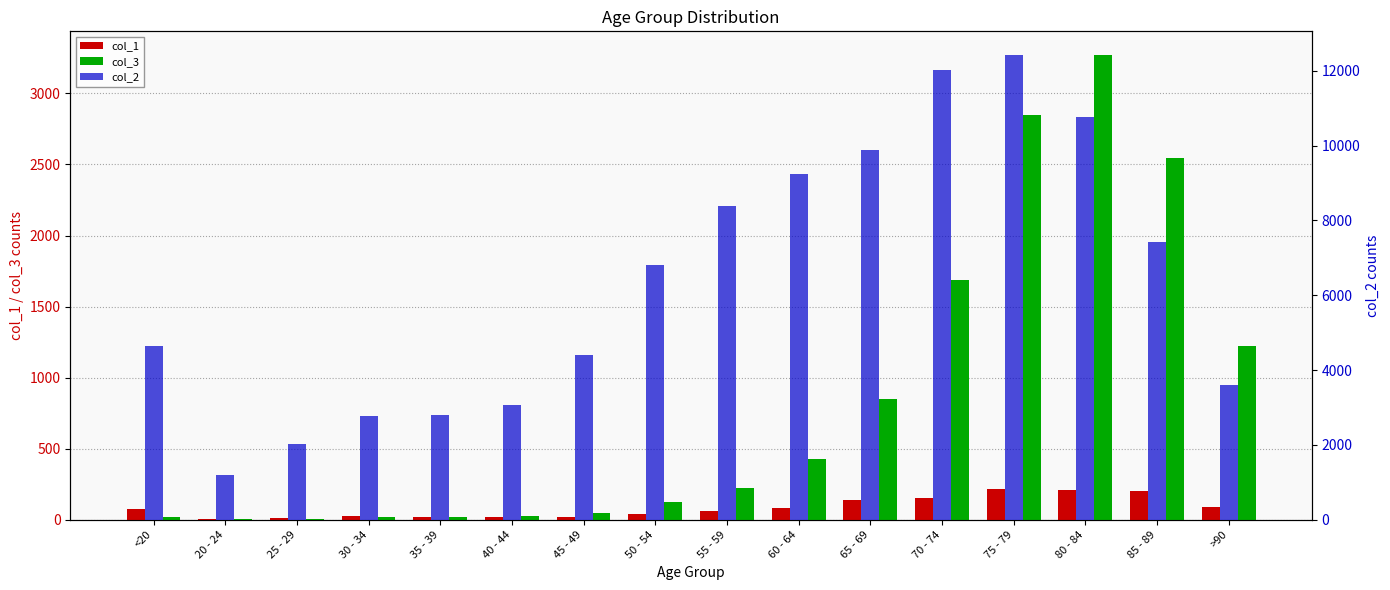

Between 25 - 29 and <20, which is larger?

<20